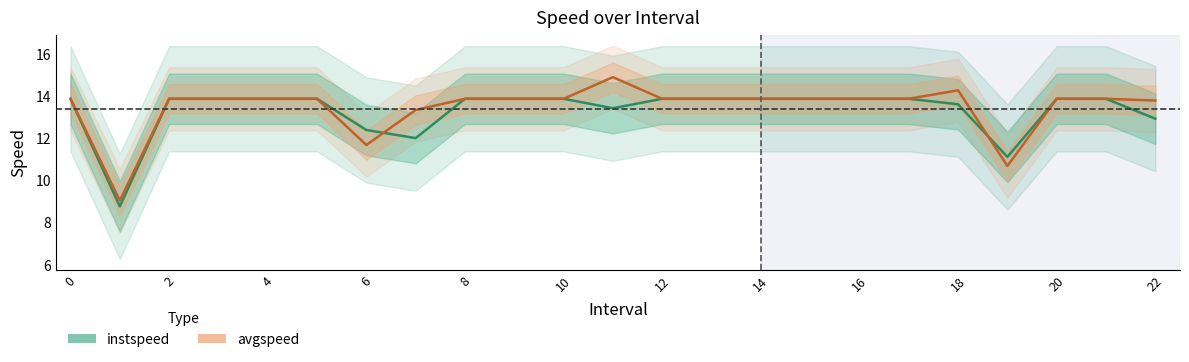

Between 0 and 15, which series saw the biggest shift?

instspeed